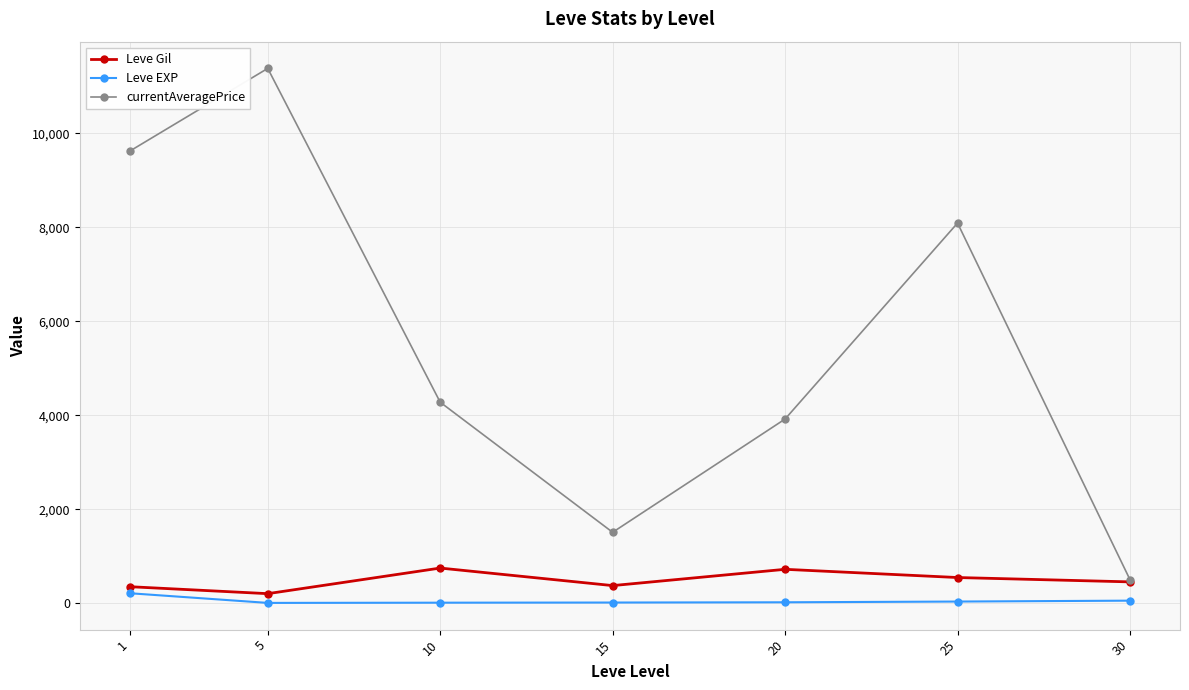

True or false: currentAveragePrice has a value of 12377.0 at 25.

False